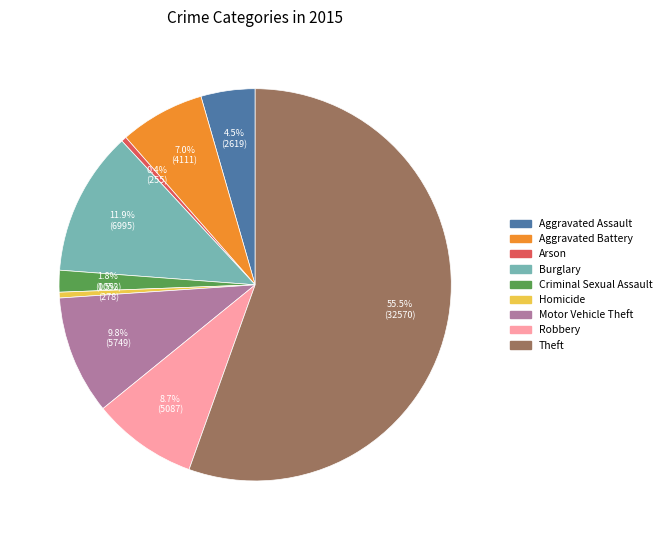

To the nearest percent, what is the difference between the largest and smallest slice percentages?

55%